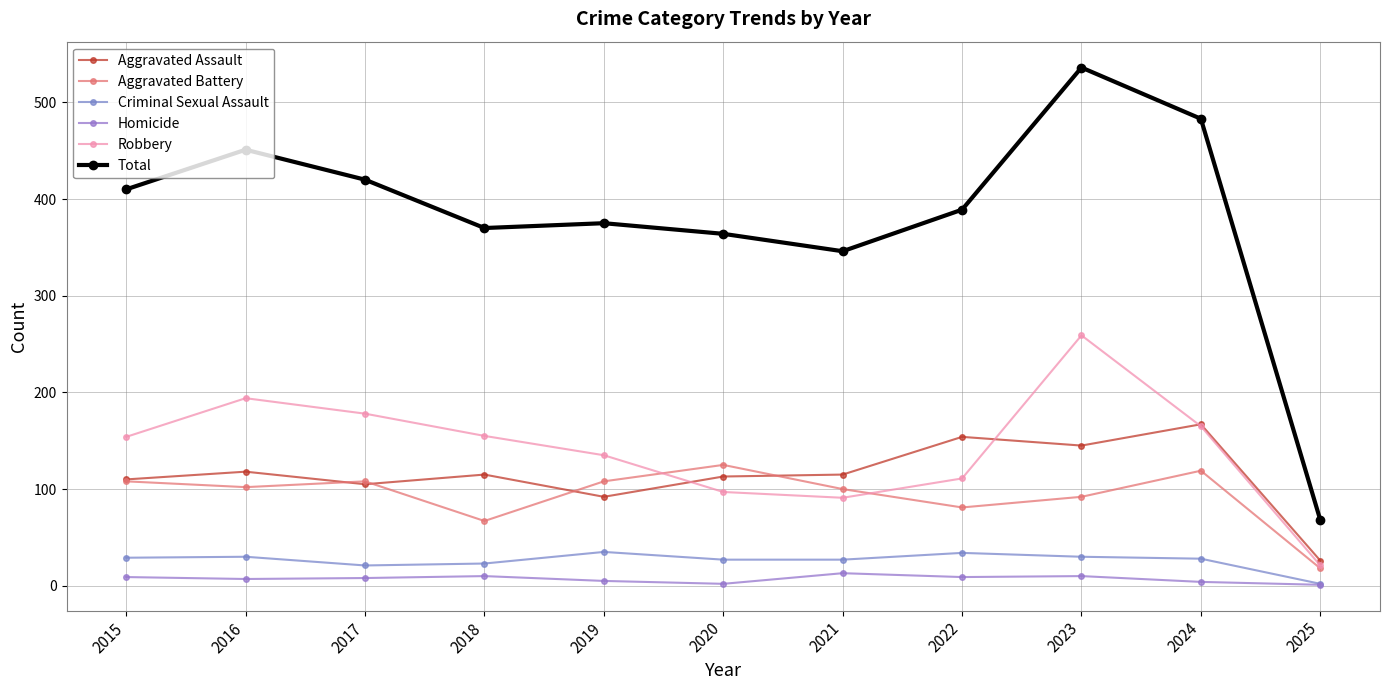

True or false: Aggravated Assault and Homicide cross at least once.

False